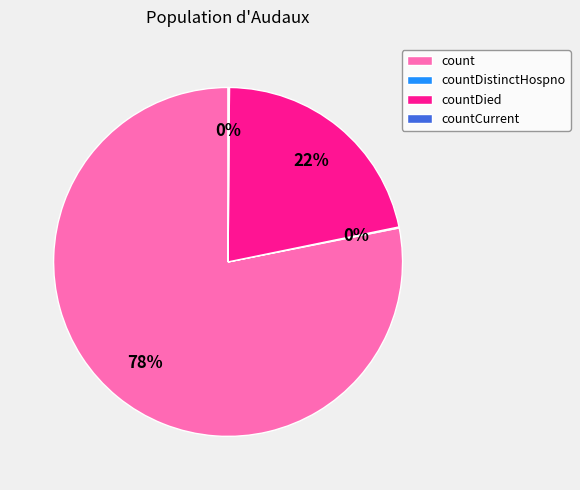

To the nearest percent, what is the average slice percentage?

25%